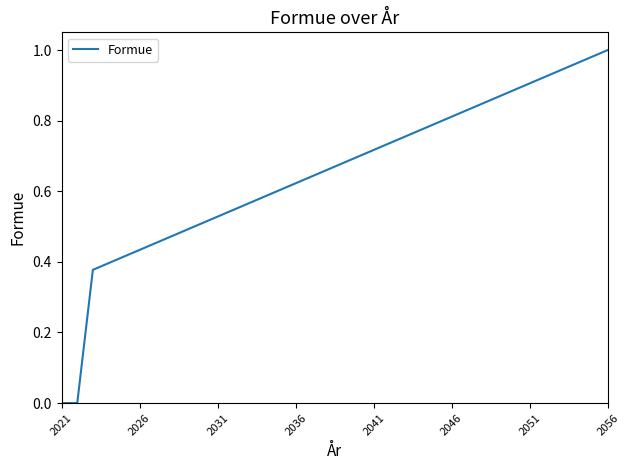

What is the sum of all values?

23.4